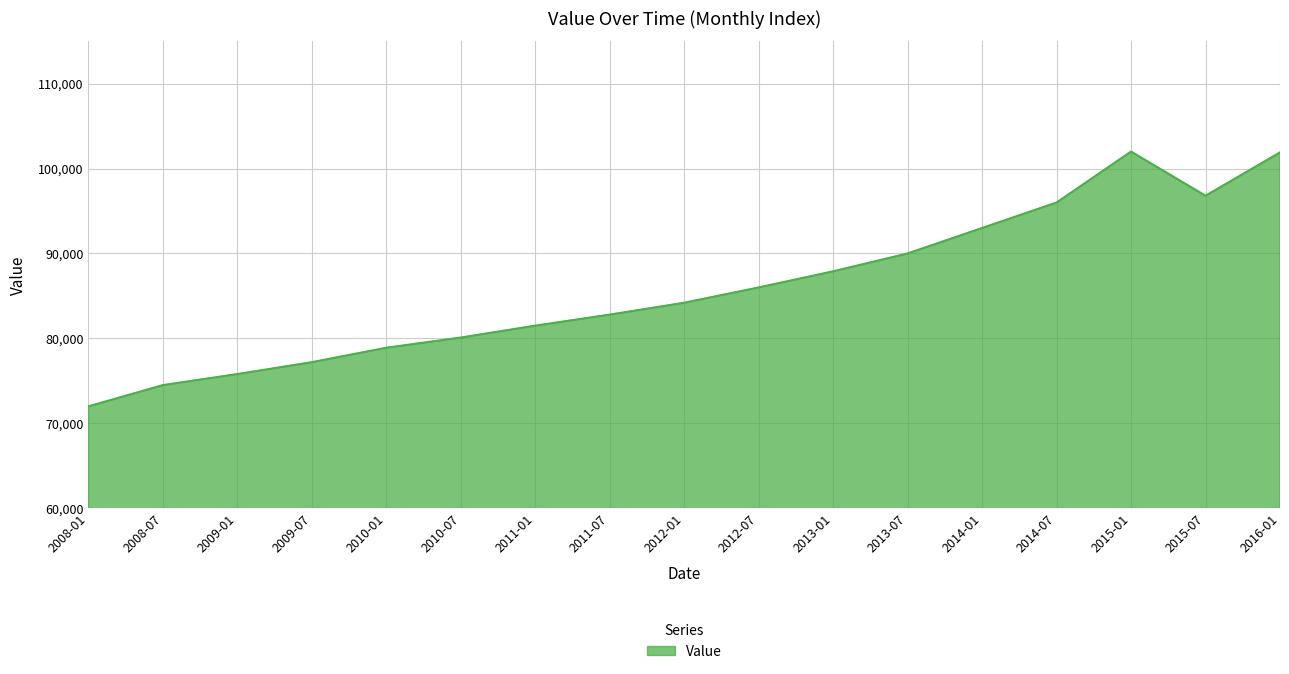

Approximately how many times larger is the value at 2015-07 compared to 2014-07?

1.0